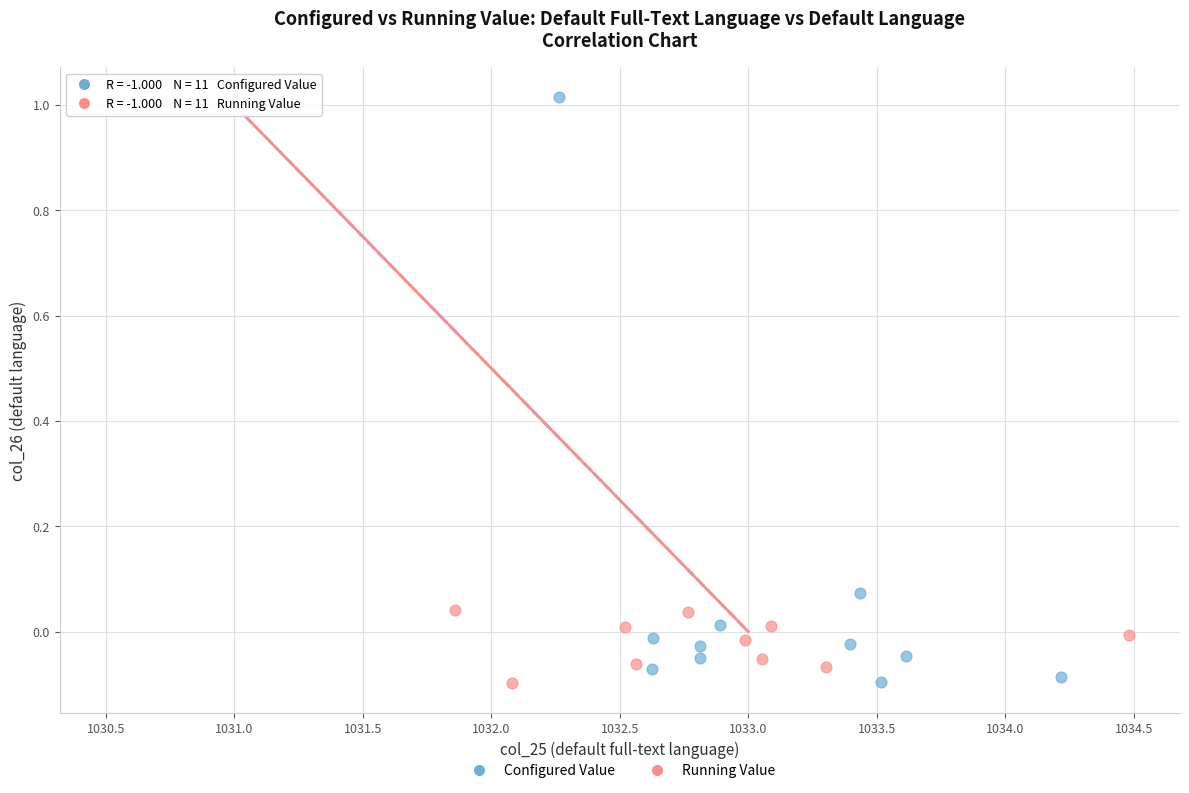

What are all the series names shown in the legend?

Configured Value, Running Value